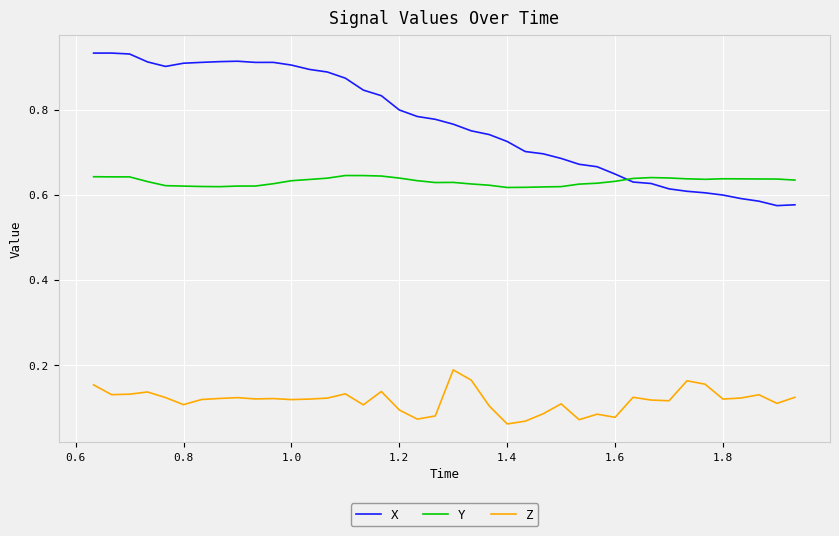

True or false: Z and Y cross at least once.

False